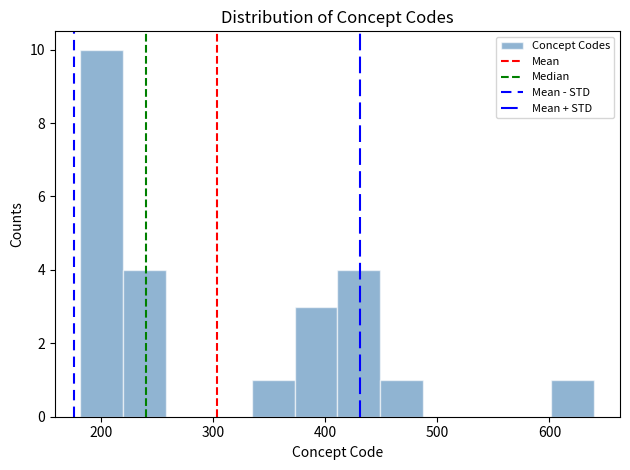

Read against the x-axis, roughly where is the centre of the tallest bar?

200